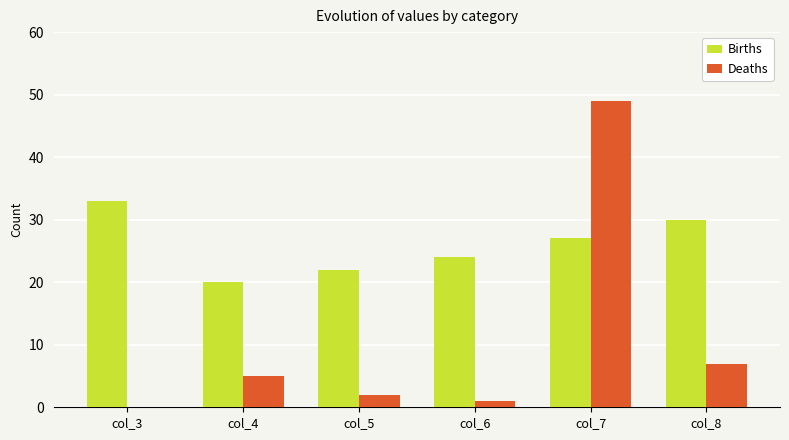

At which label does Births first exceed 27?

col_3